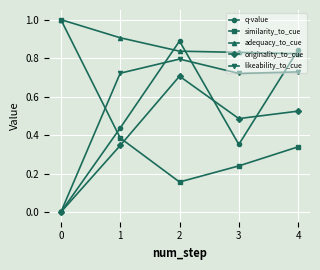

How many categories are shown in the chart?

5